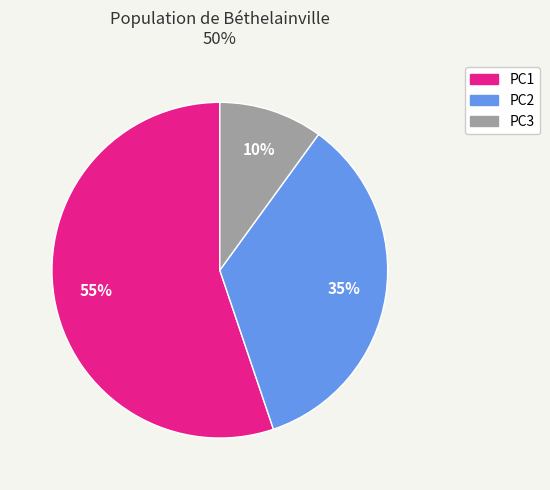

Which slice is the largest?

PC1